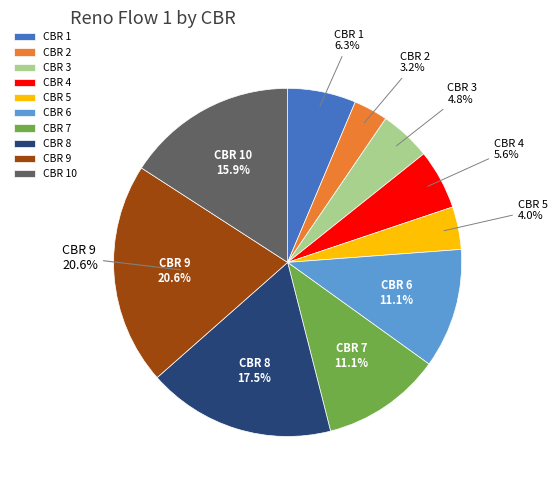

What is the smallest slice in the pie chart?

2